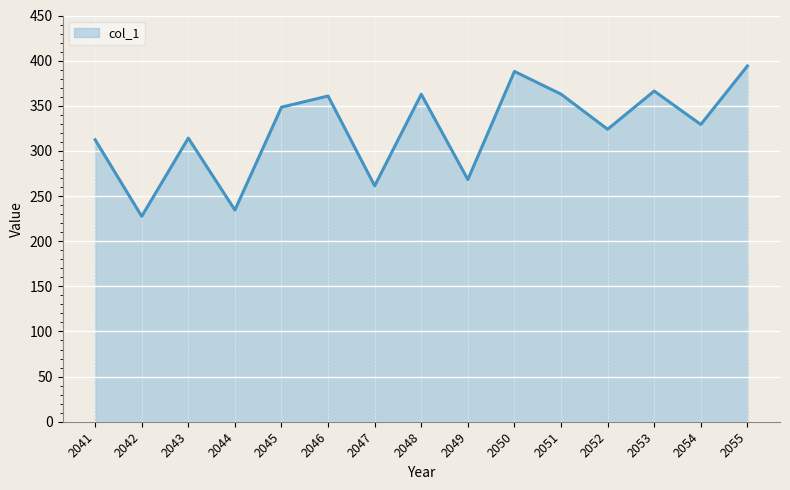

Which label corresponds to the largest value in the chart?

2055